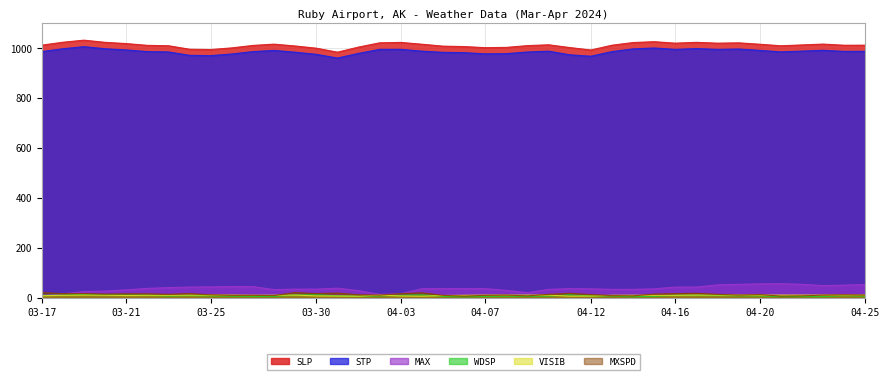

Where is STP nearest to the value 981?

2024-04-06